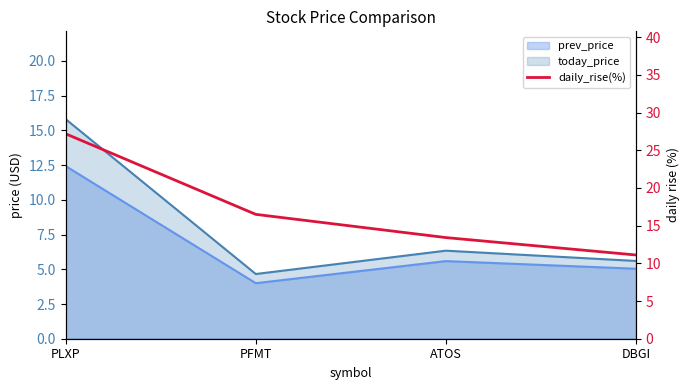

What is the difference between the maximum and minimum values?

16.1